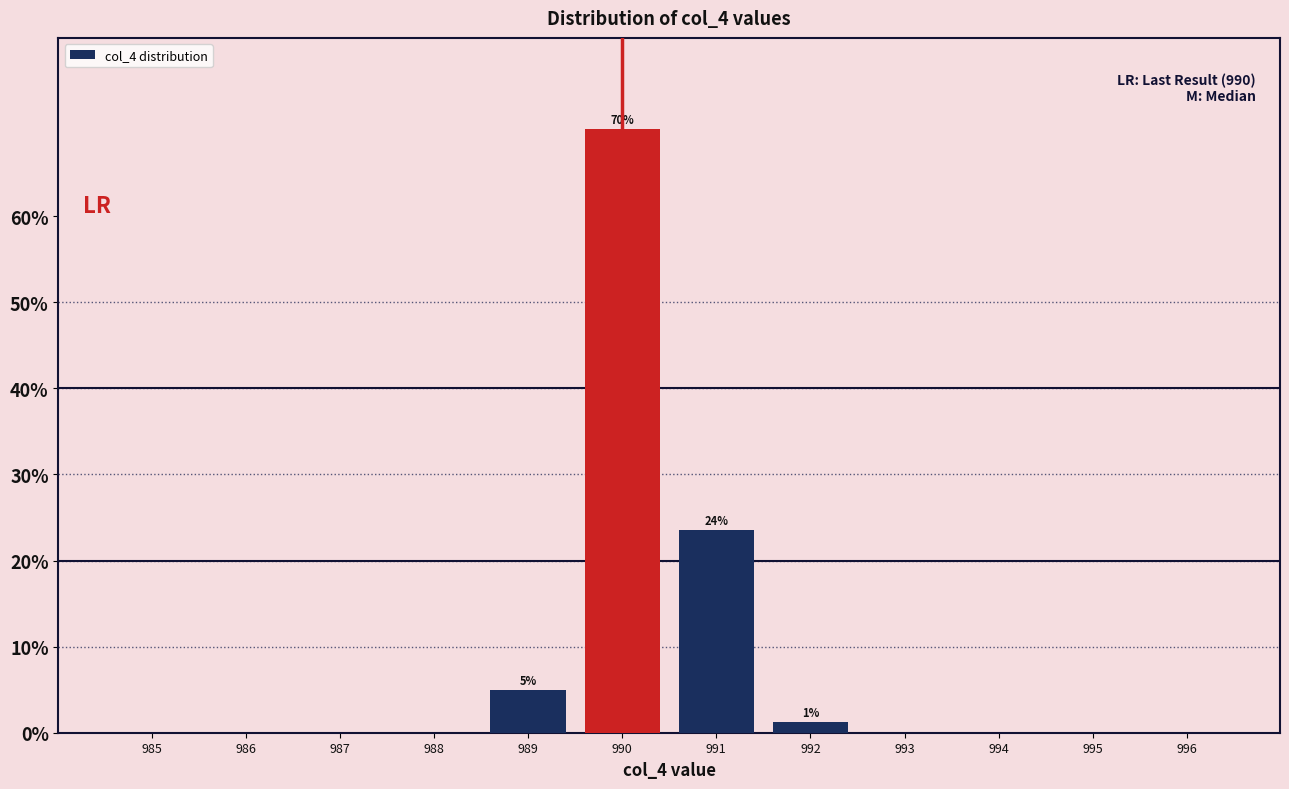

Reading left to right, what are all the values shown in this chart?

985=0.0	986=0.0	987=0.0	988=0.0	989=5.0	990=70.2	991=23.6	992=1.2	993=0.0	994=0.0	995=0.0	996=0.0